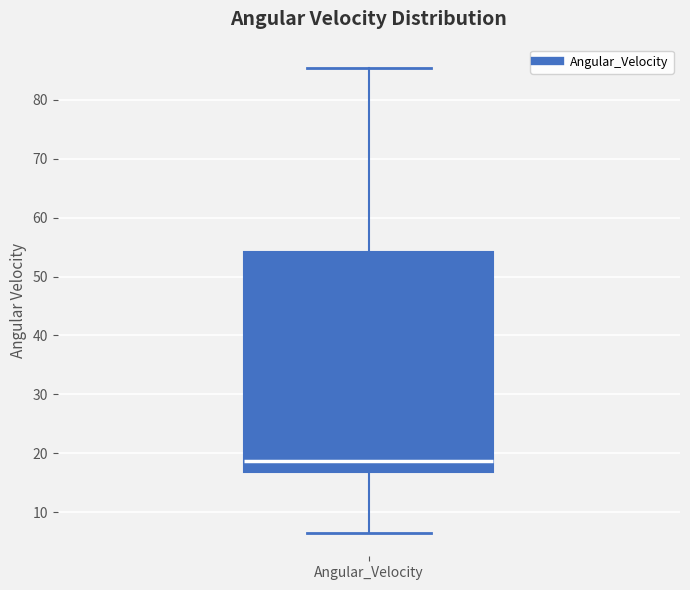

Read this box plot against the y-axis: the position of the median line, the range covered by the box, and the ends of both whiskers. The values are not printed on the chart, so give them approximately, as read against the axis.

median 19, box 17 to 54, whiskers 6 to 85